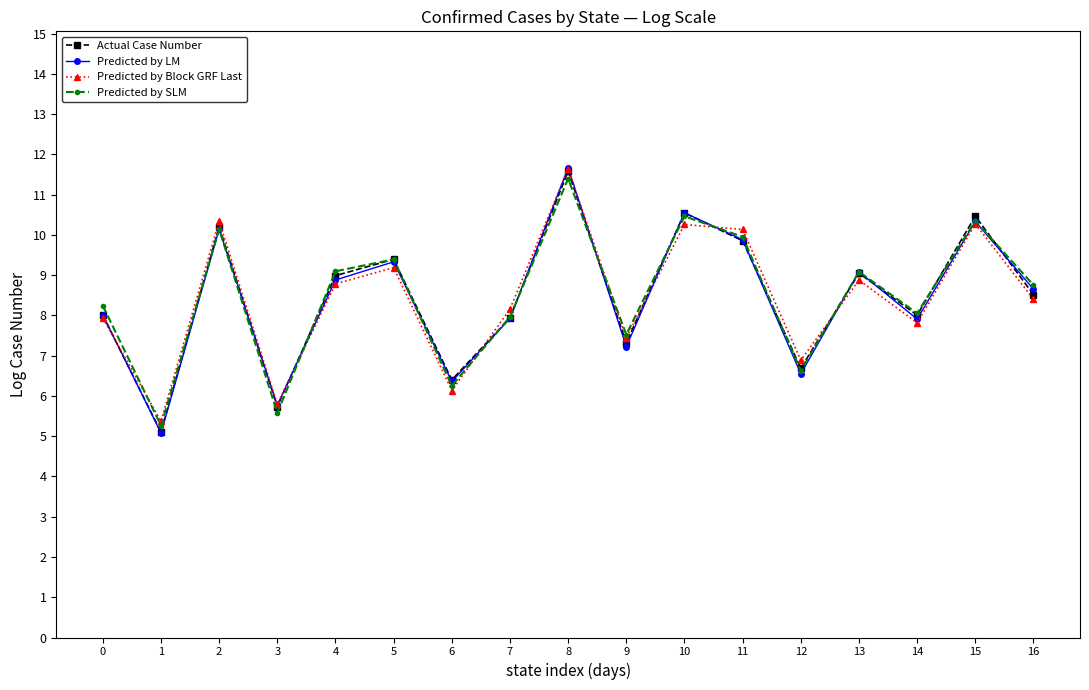

The Actual Case Number series shows 15.2 at 13. True or false?

False